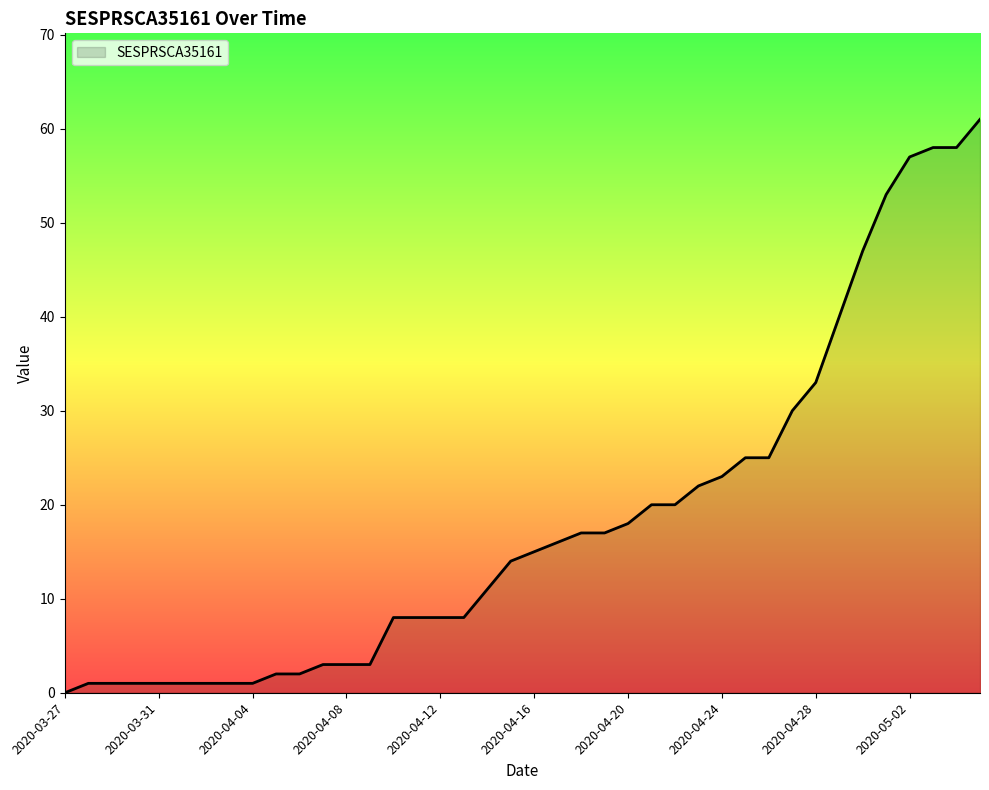

Reading left to right, transcribe all the data shown in this chart.

0	1	1	1	1	1	1	1	1	2	2	3	3	3	8	8	8	8	11	14	15	16	17	17	18	20	20	22	23	25	25	30	33	40	47	53	57	58	58	61